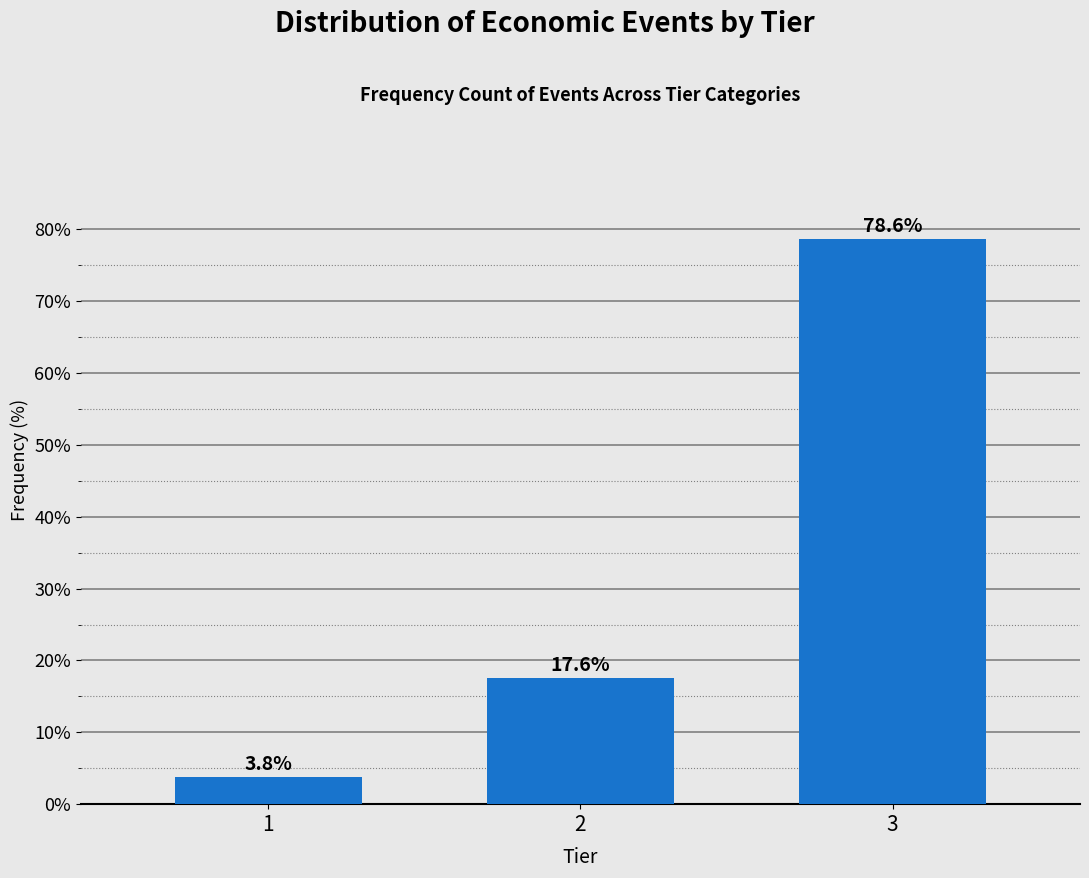

Reading left to right, extract all data points from this chart.

3.8	17.6	78.6